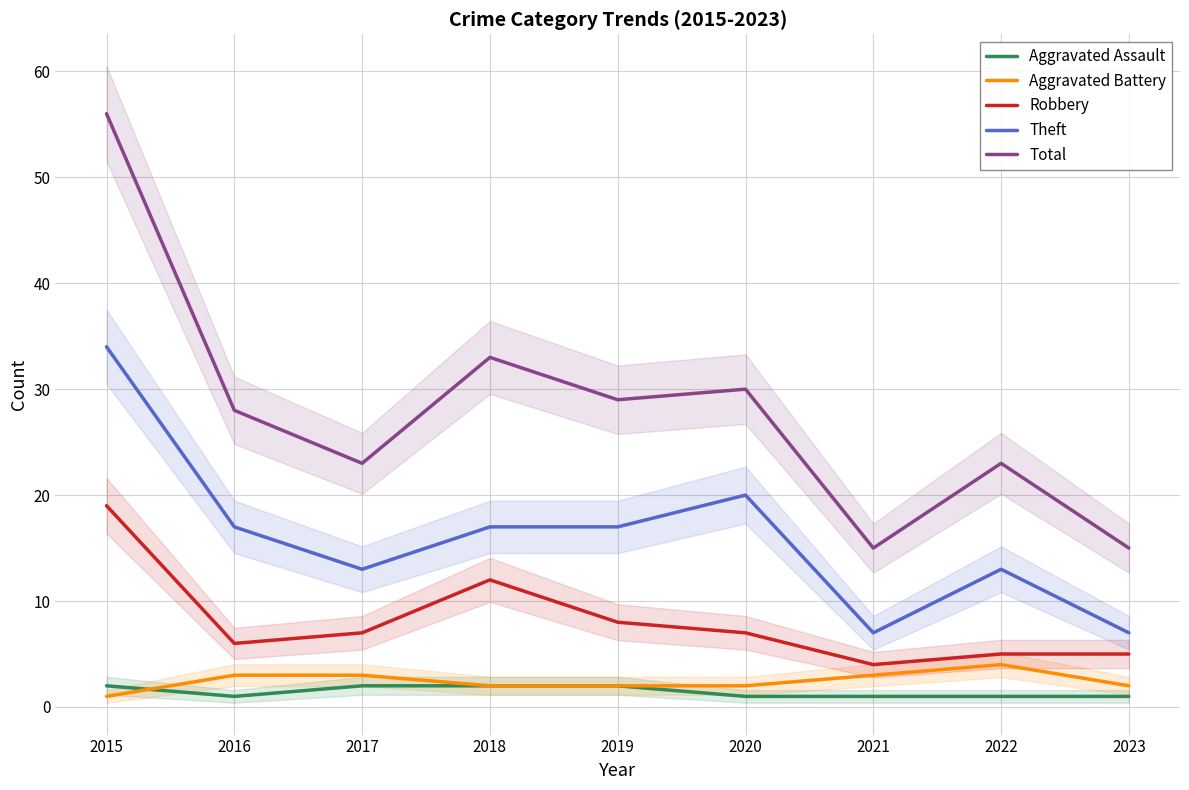

Rank the series by their maximum value, from lowest to highest.

Aggravated Assault, Aggravated Battery, Robbery, Theft, Total